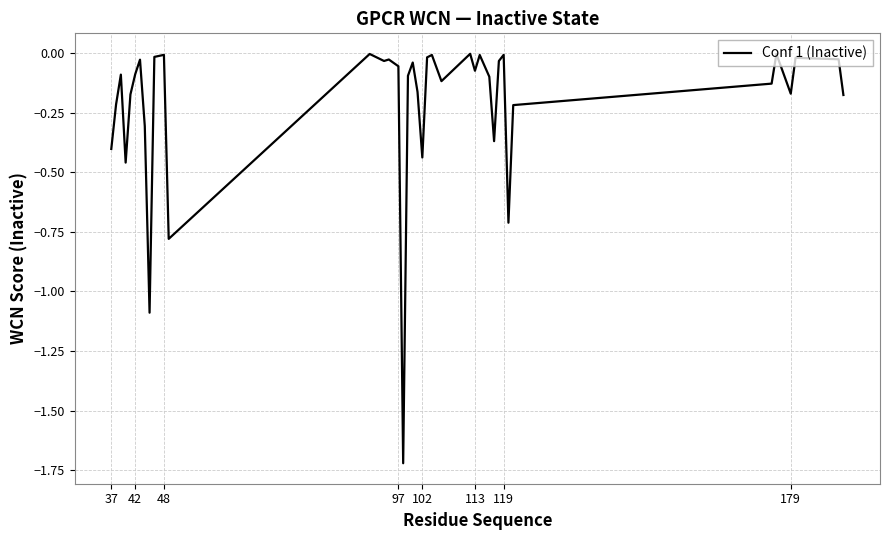

What is the difference between the maximum and minimum values?

1.7